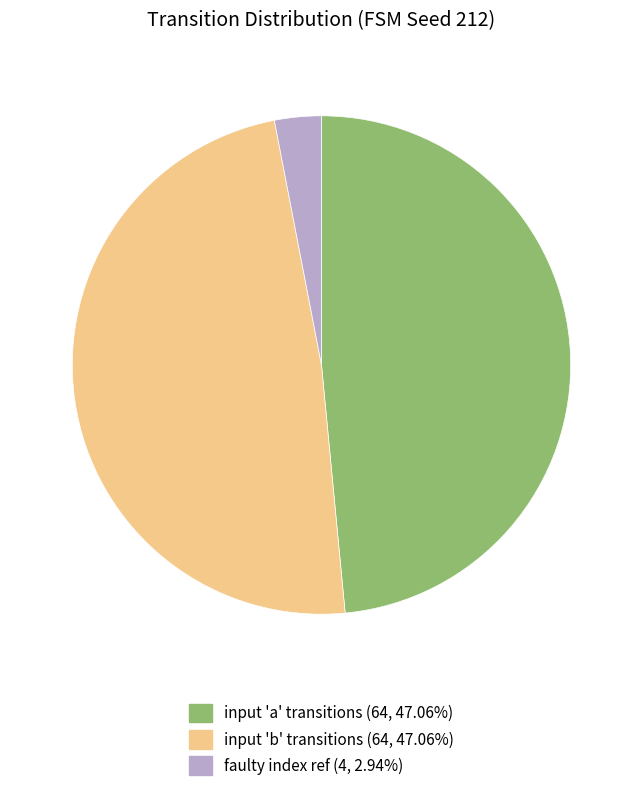

Is there a majority slice in this chart?

No